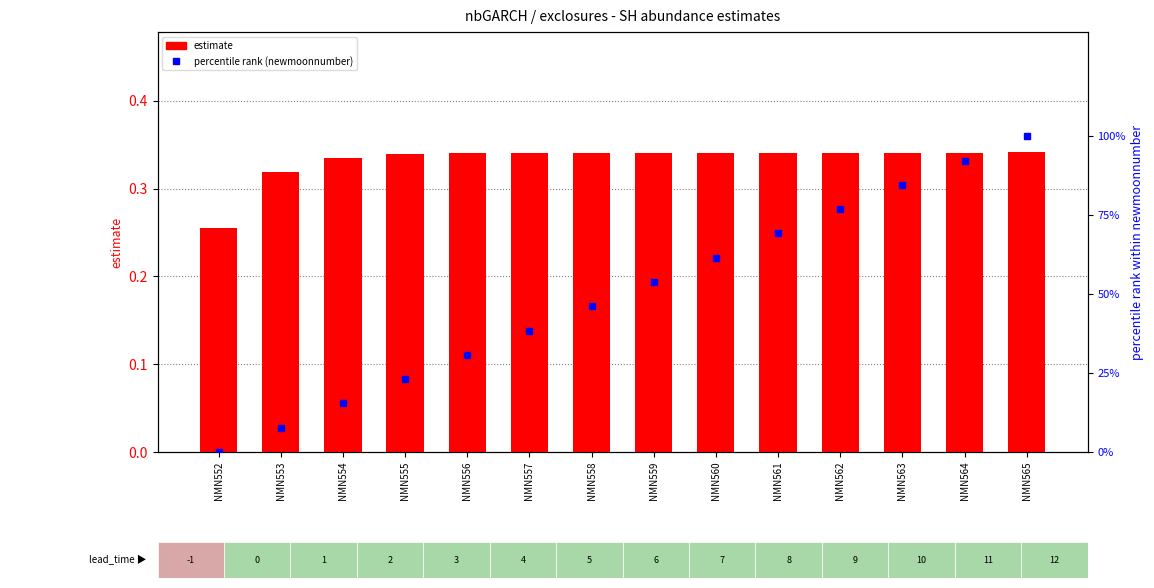

Reading left to right, what are all the values shown in this chart?

estimate: NMN552=0.3	NMN553=0.3	NMN554=0.3	NMN555=0.3	NMN556=0.3	NMN557=0.3	NMN558=0.3	NMN559=0.3	NMN560=0.3	NMN561=0.3	NMN562=0.3	NMN563=0.3	NMN564=0.3	NMN565=0.3
percentile rank (newmoonnumber): NMN552=0.0	NMN553=7.7	NMN554=15.4	NMN555=23.1	NMN556=30.8	NMN557=38.5	NMN558=46.2	NMN559=53.8	NMN560=61.5	NMN561=69.2	NMN562=76.9	NMN563=84.6	NMN564=92.3	NMN565=100.0